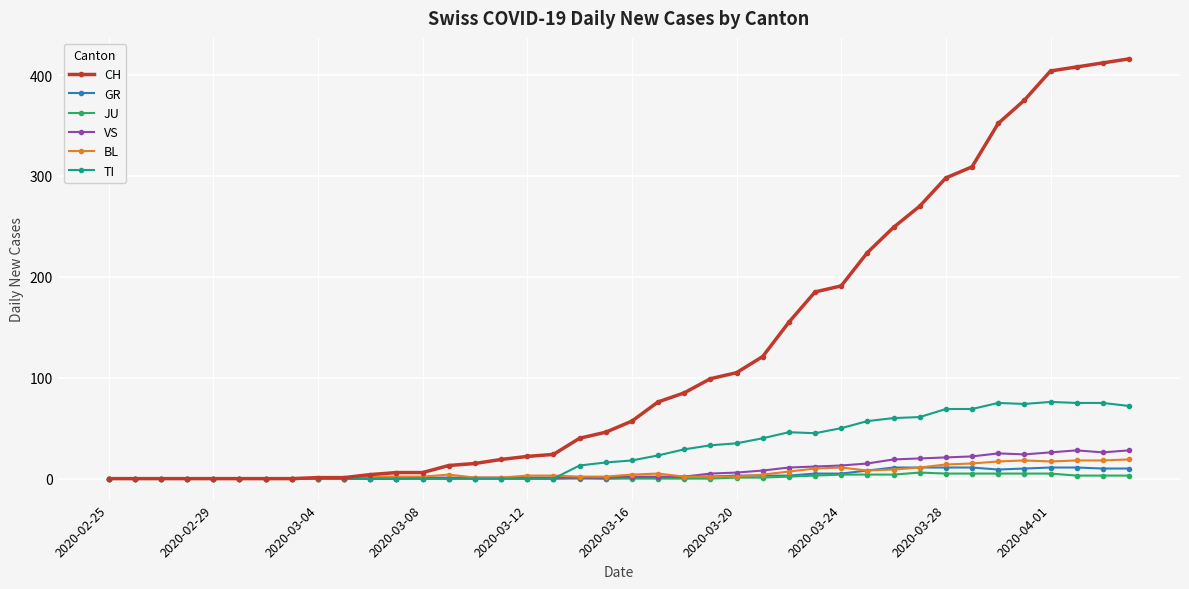

What is the highest value of the GR series?

11